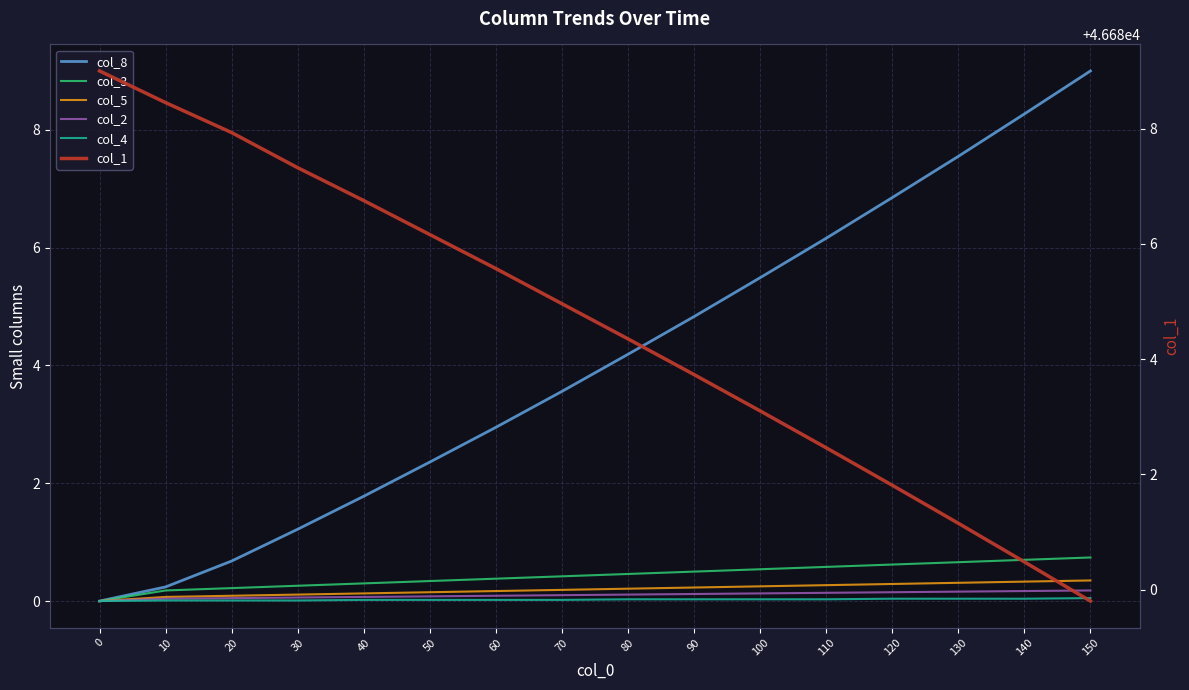

Reading left to right, what are all the values shown in this chart?

col_8: 0.0	0.2	0.7	1.2	1.8	2.4	3.0	3.6	4.2	4.8	5.5	6.2	6.8	7.5	8.3	9.0
col_3: 0.0	0.2	0.2	0.3	0.3	0.3	0.4	0.4	0.5	0.5	0.5	0.6	0.6	0.7	0.7	0.7
col_5: 0.0	0.1	0.1	0.1	0.1	0.1	0.2	0.2	0.2	0.2	0.2	0.3	0.3	0.3	0.3	0.3
col_2: 0.0	0.0	0.1	0.1	0.1	0.1	0.1	0.1	0.1	0.1	0.1	0.1	0.1	0.2	0.2	0.2
col_4: 0.0	0.0	0.0	0.0	0.0	0.0	0.0	0.0	0.0	0.0	0.0	0.0	0.0	0.0	0.0	0.1
col_1: 46689.0	46688.4	46687.9	46687.3	46686.8	46686.2	46685.6	46685.0	46684.3	46683.7	46683.1	46682.5	46681.8	46681.2	46680.5	46679.8